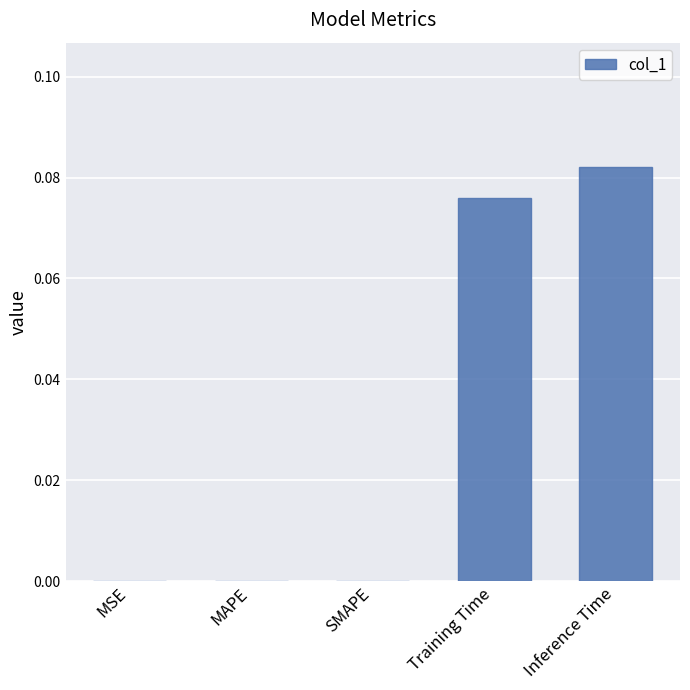

Which label corresponds to the largest value in the chart?

Inference Time